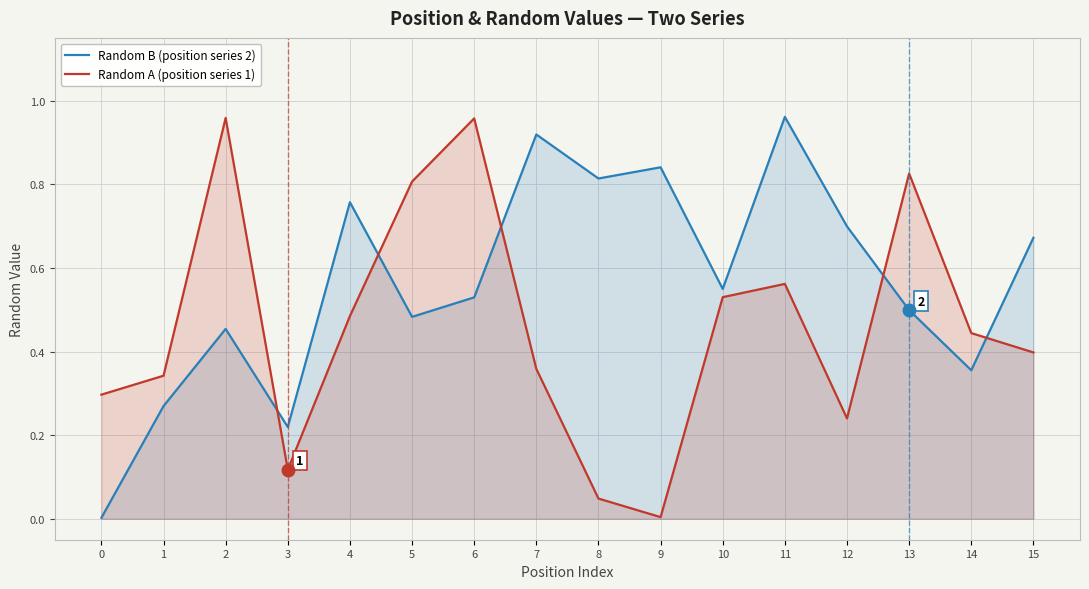

Between 1 and 15, which series saw the biggest shift?

Random B (position series 2)